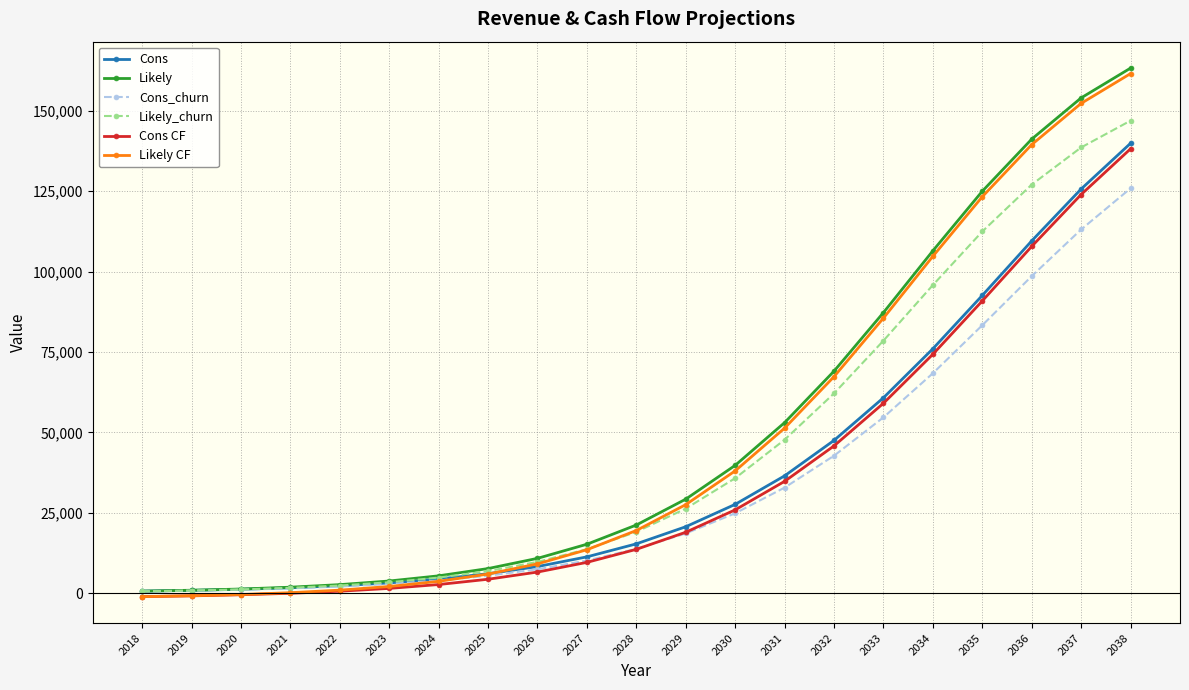

What is the value of the Cons_churn point at the 9th from the left?

7502.4